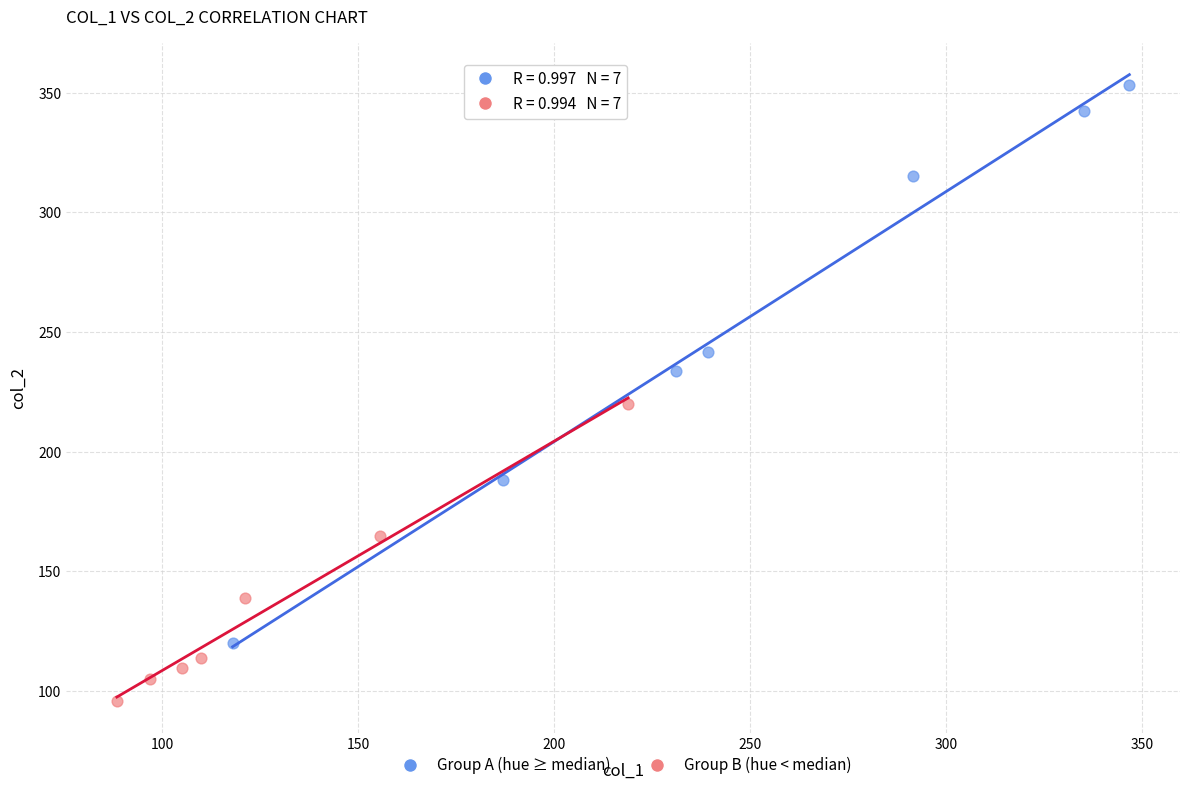

Which series contains the highest Y value?

Group A (hue ≥ median)